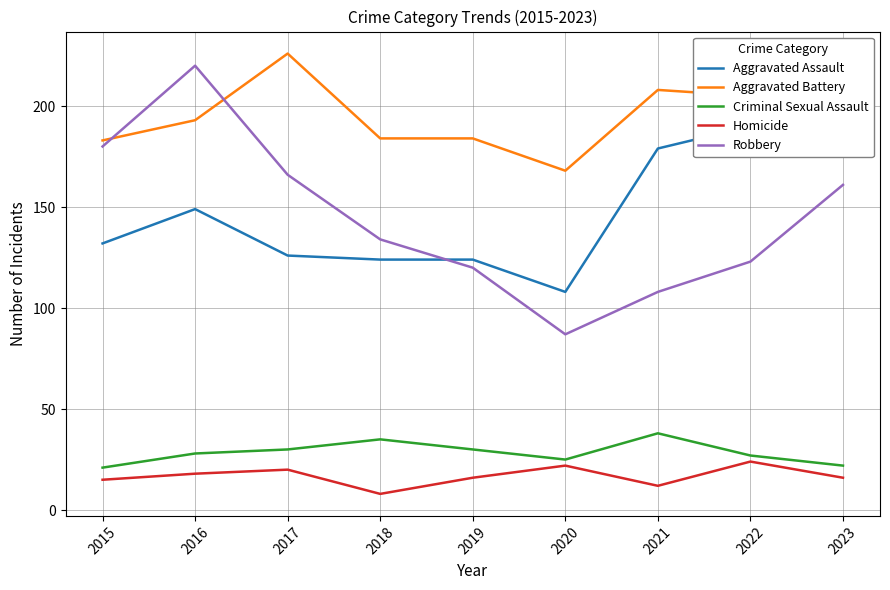

How many values in the Robbery series exceed 134?

4